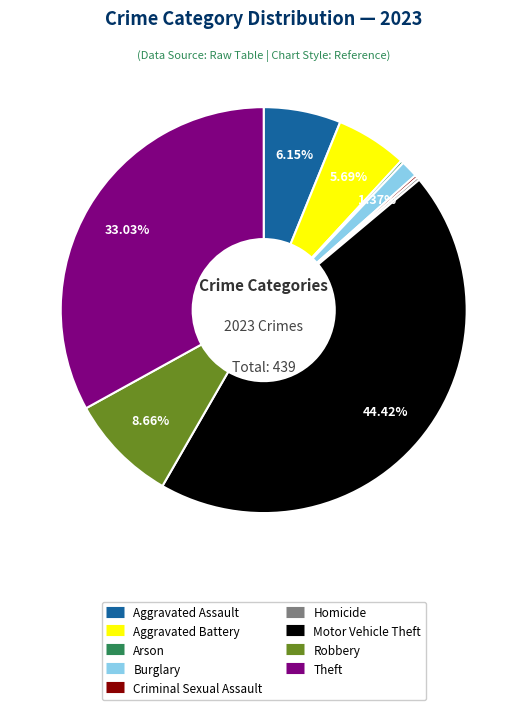

What is the ratio of the value at Aggravated Assault to the value at Burglary?

4.5